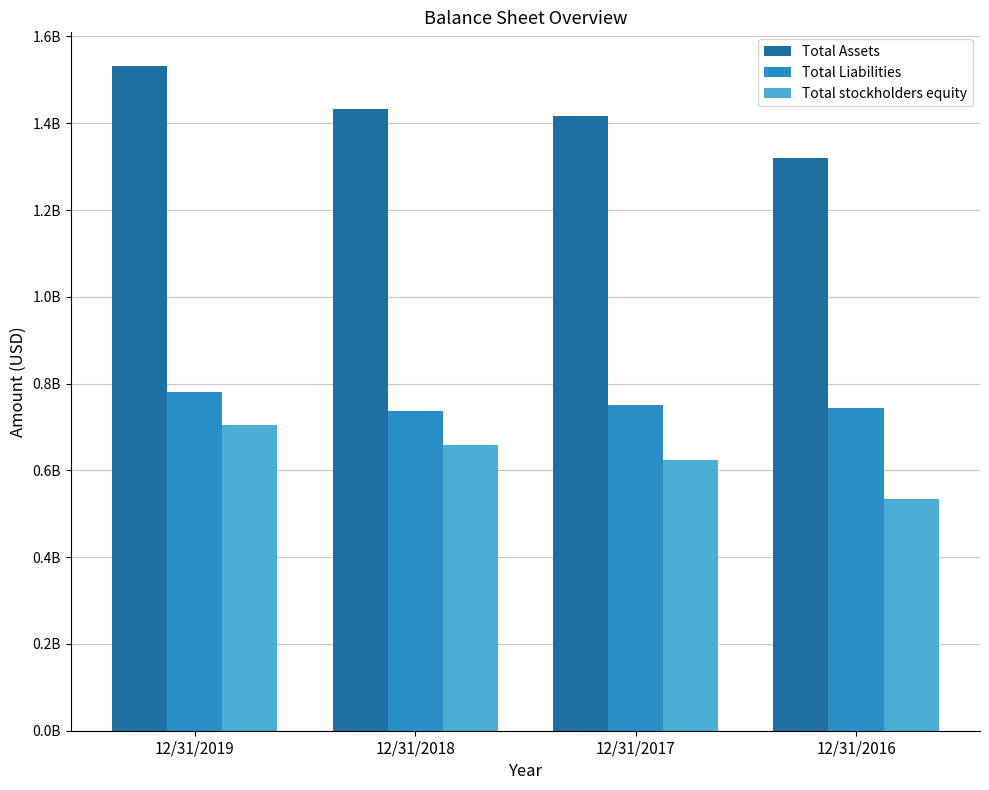

What are all the series names shown in the legend?

Total Assets, Total Liabilities, Total stockholders equity